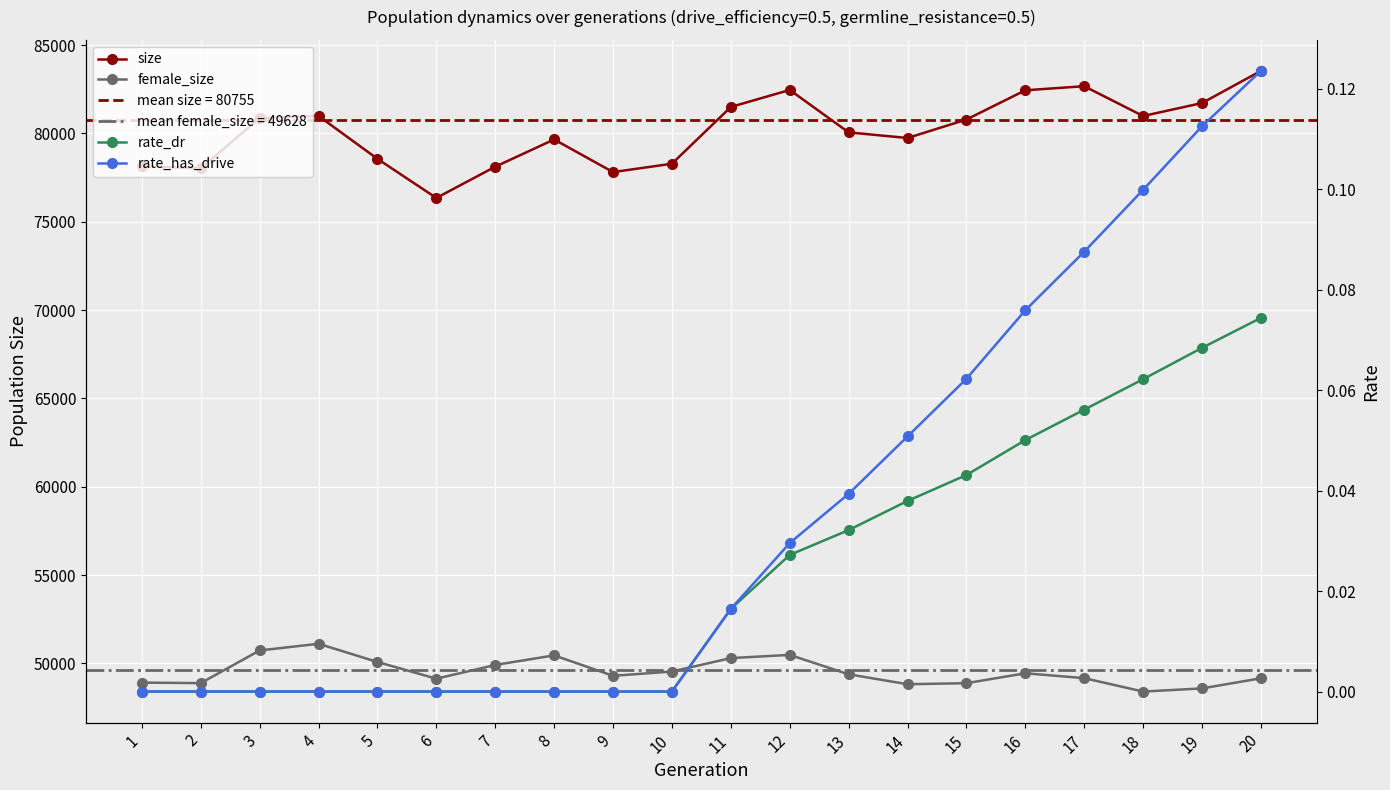

Count the number of data series in this chart.

4